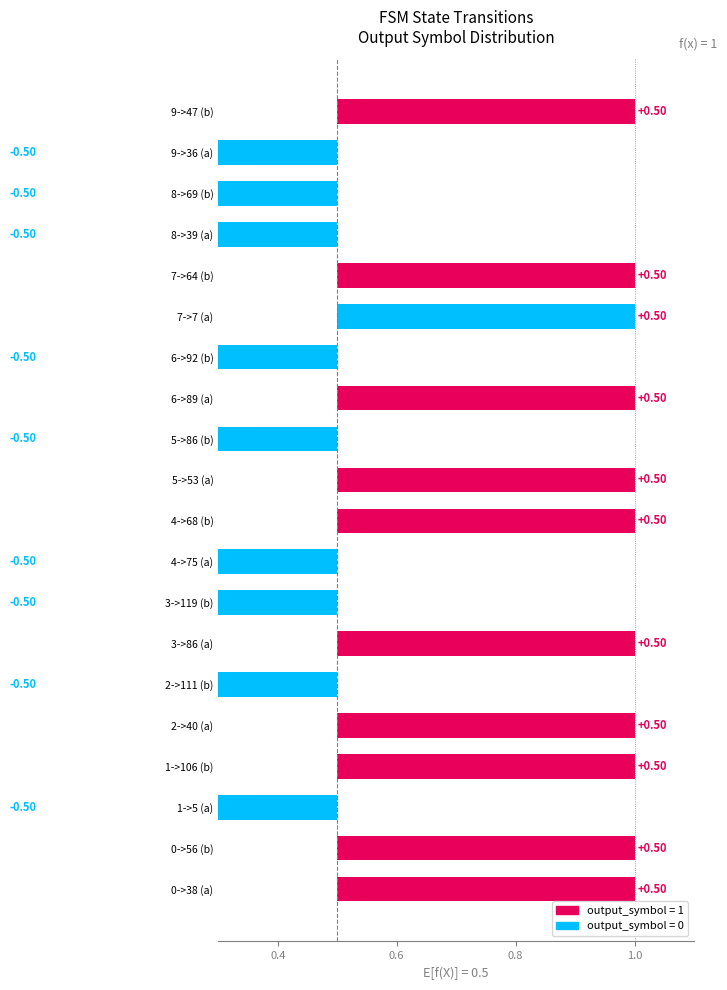

Which has a higher value, 0->56 (b) or 3->86 (a)?

0->56 (b)